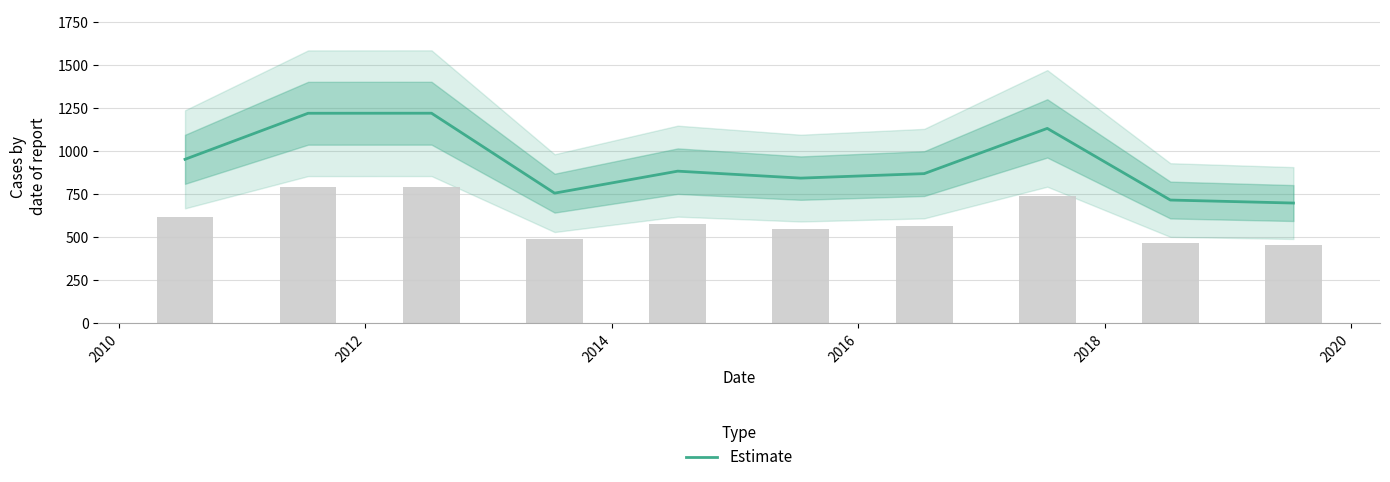

What is the lowest value of the Estimate series?

697.5